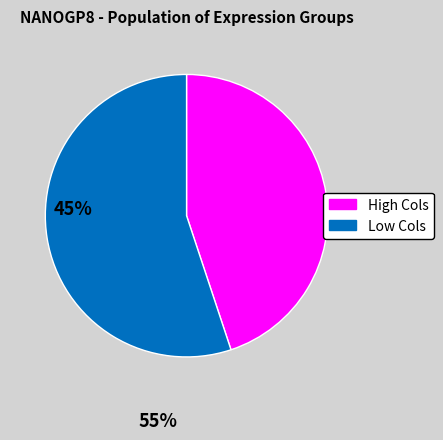

Is there a majority slice in this chart?

Yes